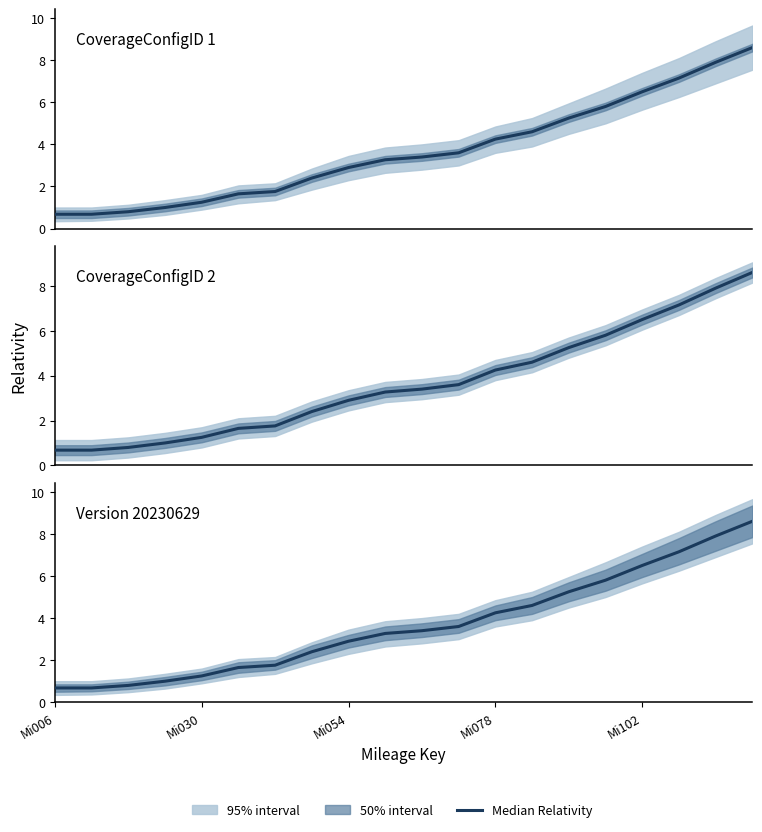

Reading right to left, transcribe all the data shown in this chart.

8.6	7.9	7.2	6.5	5.8	5.2	4.6	4.2	3.6	3.4	3.3	2.9	2.4	1.8	1.6	1.2	1.0	0.8	0.7	0.7